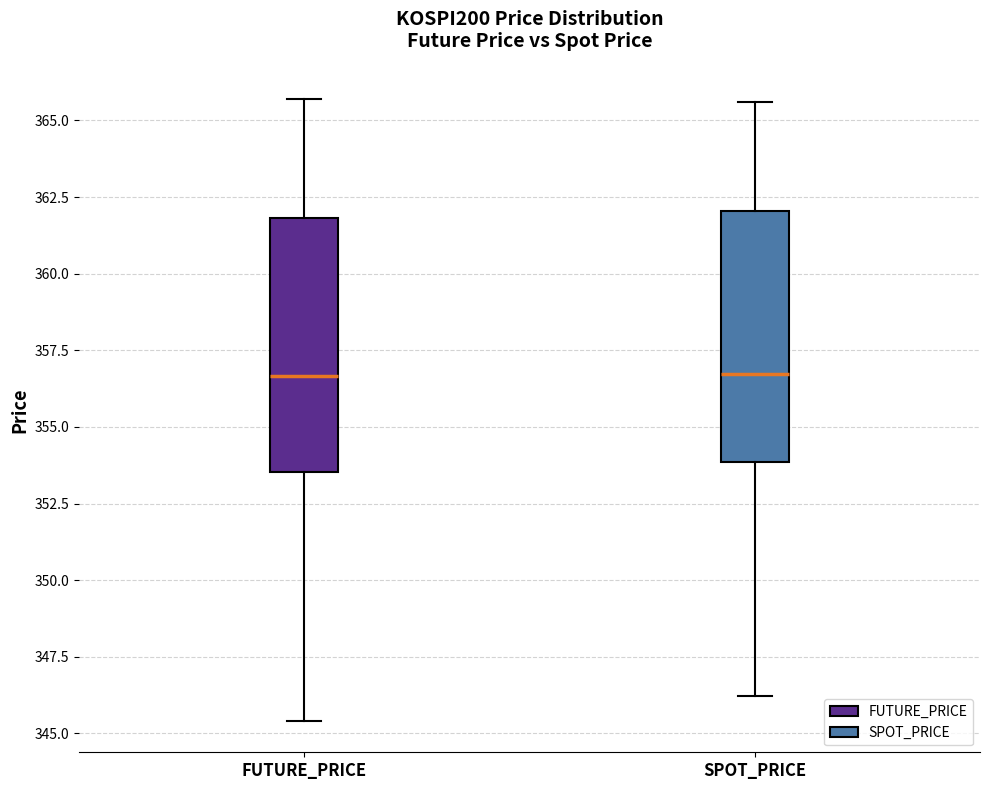

Reading left to right, read every box against the y-axis: the position of its median line, the range the box covers, and the ends of its whiskers. The values are not printed on the chart, so give them approximately, as read against the axis.

FUTURE_PRICE: median 356.5, box 353.5 to 362.0, whiskers 345.5 to 365.5
SPOT_PRICE: median 356.5, box 354.0 to 362.0, whiskers 346.0 to 365.5